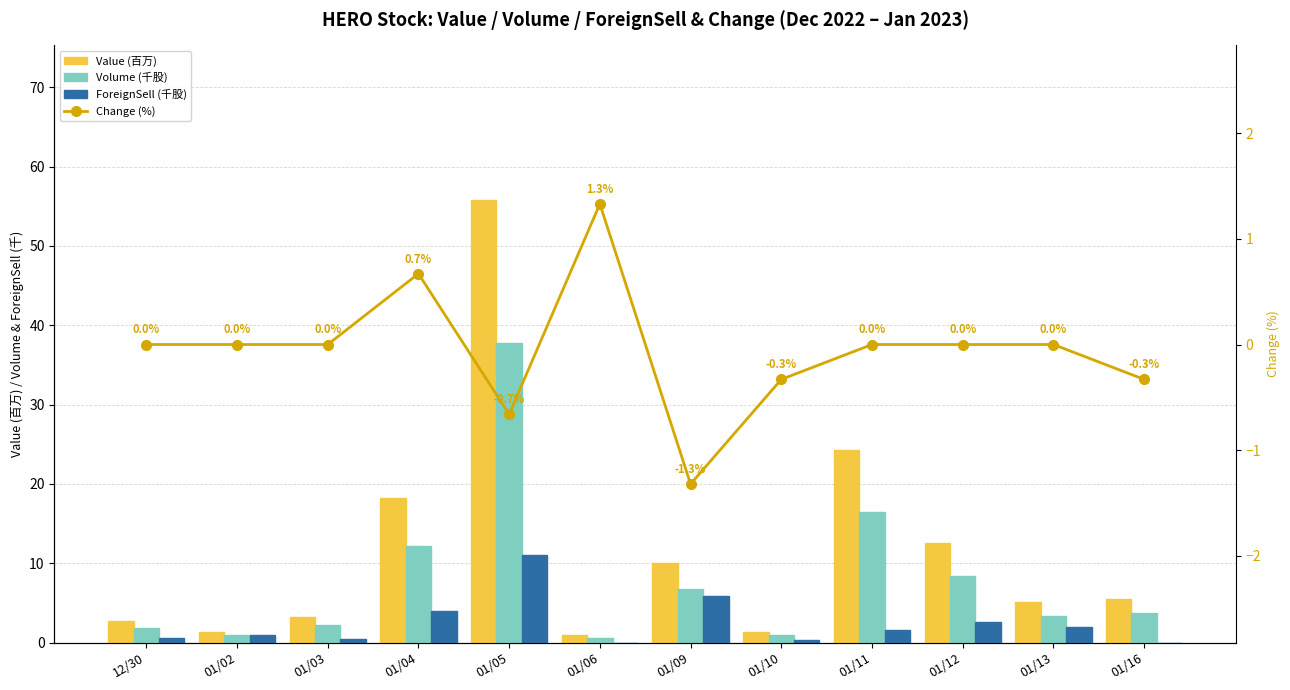

What is the sum of the ForeignSell (千股) values at 01/10 and 01/04?

4.3